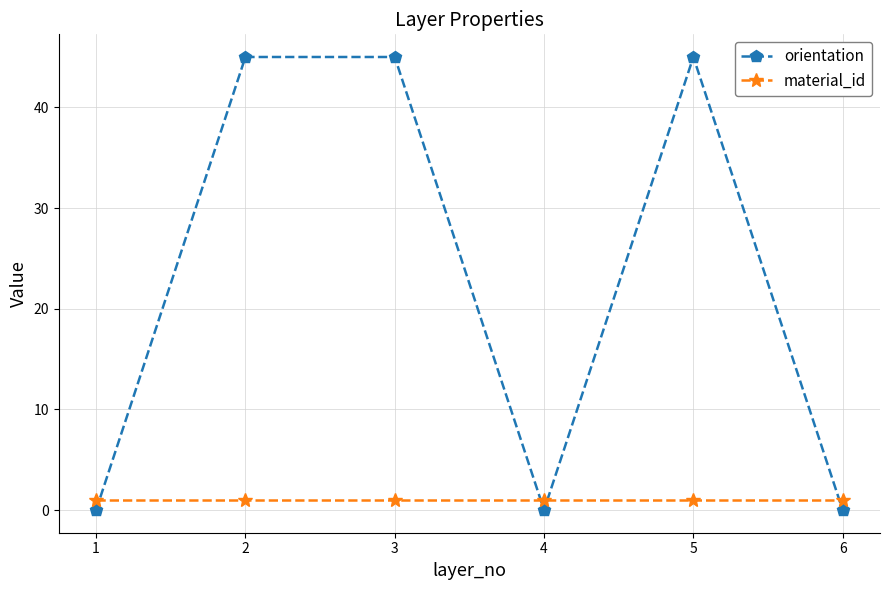

How many lines are shown in the chart?

2